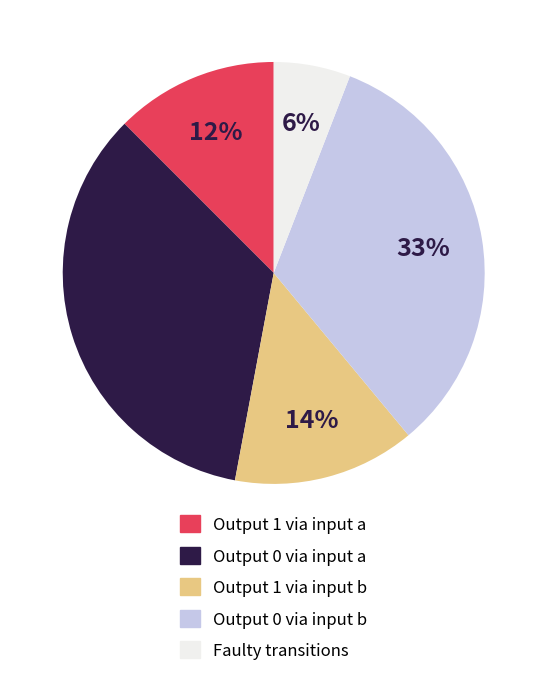

Combined, do Output 1 via input a and Faulty transitions account for over 50%?

No